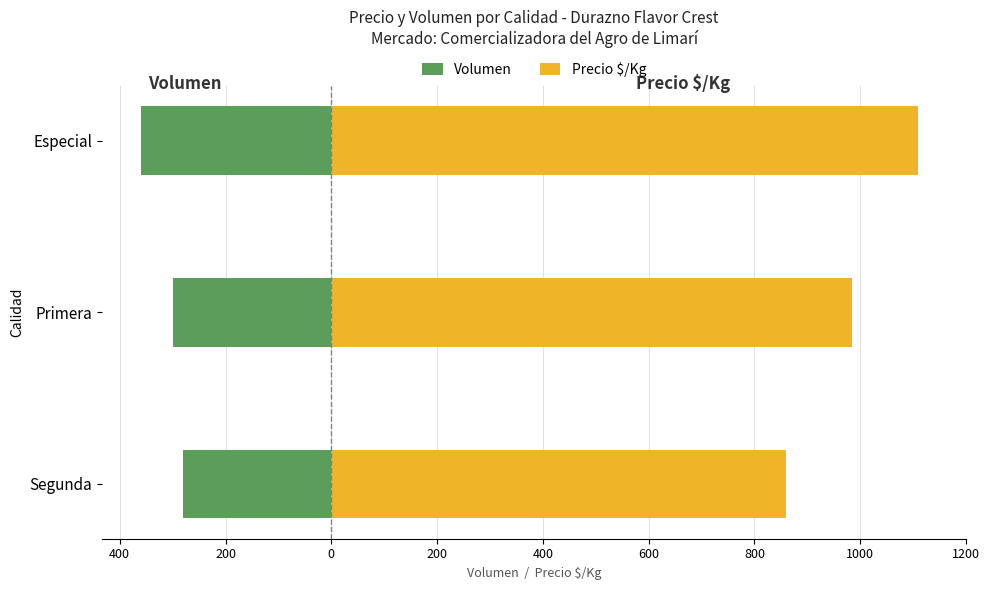

What are all the series names shown in the legend?

Volumen, Precio $/Kg